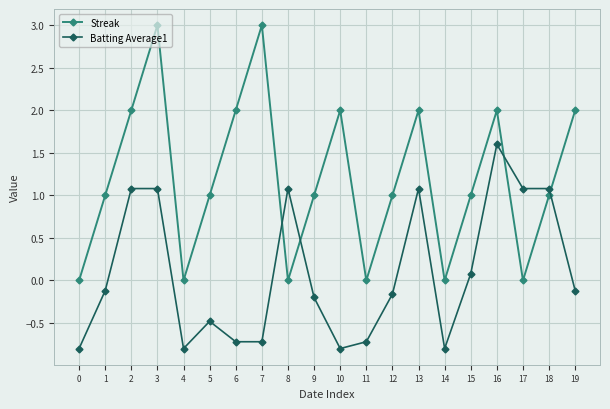

How many lines are shown in the chart?

2